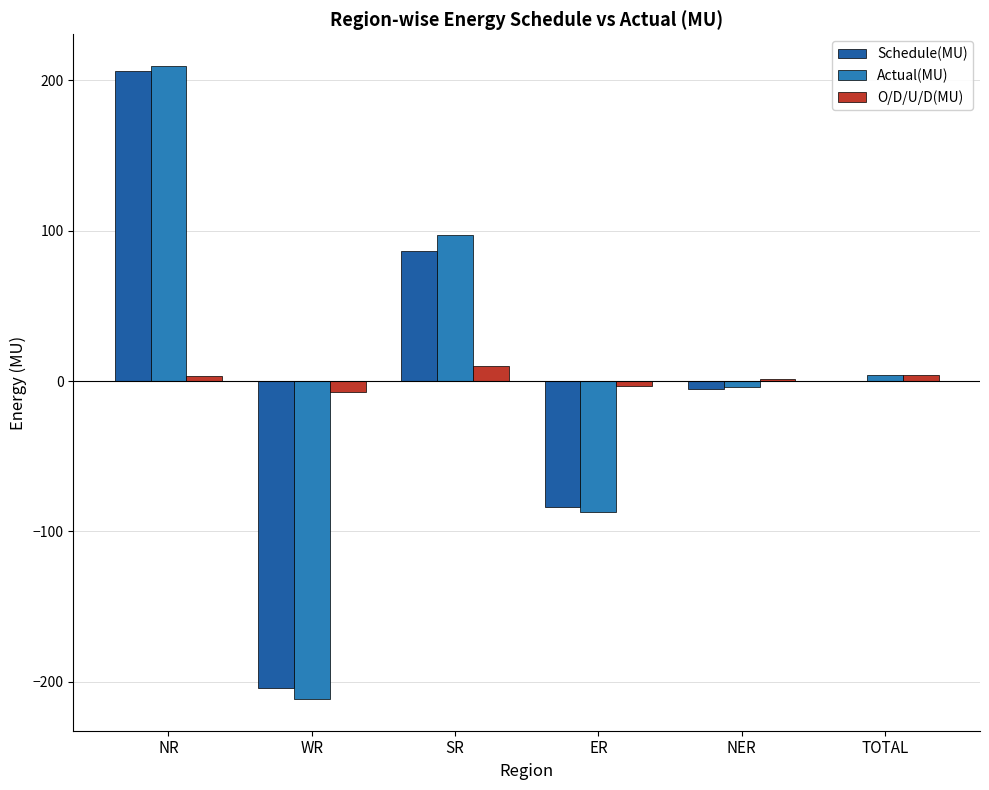

How many groups of bars are there?

6